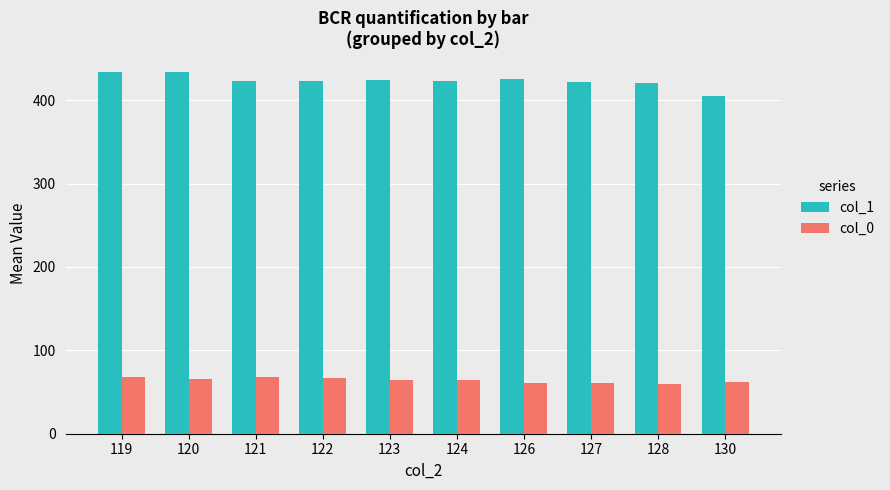

Where does the col_0 series first go above 65?

119